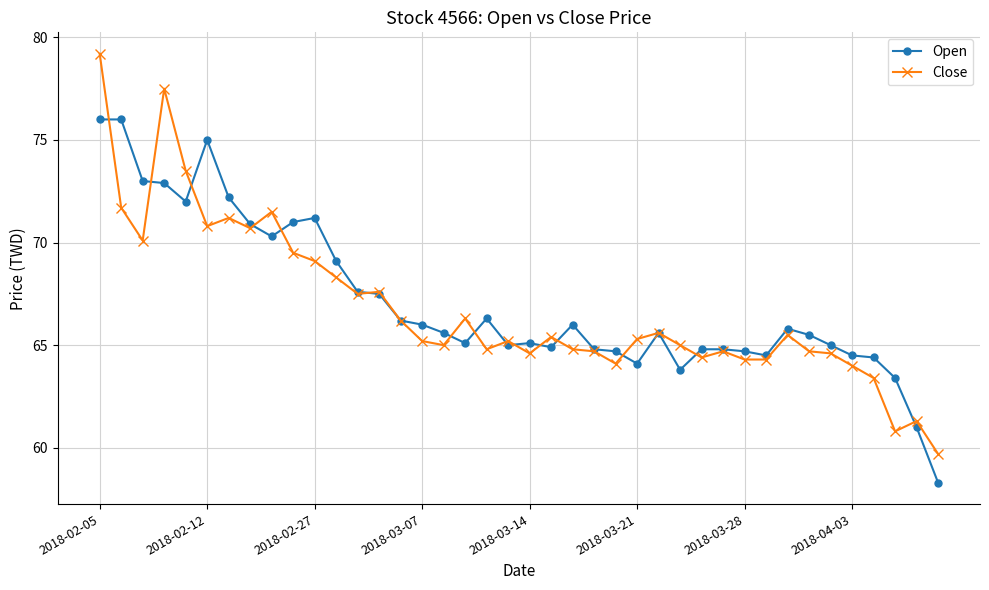

Reading left to right, transcribe all the data shown in this chart.

Open: 76.0	76.0	73.0	72.9	72.0	75.0	72.2	70.9	70.3	71.0	71.2	69.1	67.6	67.5	66.2	66.0	65.6	65.1	66.3	65.0	65.1	64.9	66.0	64.8	64.7	64.1	65.6	63.8	64.8	64.8	64.7	64.5	65.8	65.5	65.0	64.5	64.4	63.4	61.0	58.3
Close: 79.2	71.7	70.1	77.5	73.5	70.8	71.2	70.7	71.5	69.5	69.1	68.3	67.5	67.6	66.2	65.2	65.0	66.3	64.8	65.2	64.6	65.4	64.8	64.7	64.1	65.3	65.6	65.0	64.4	64.7	64.3	64.3	65.5	64.7	64.6	64.0	63.4	60.8	61.3	59.7